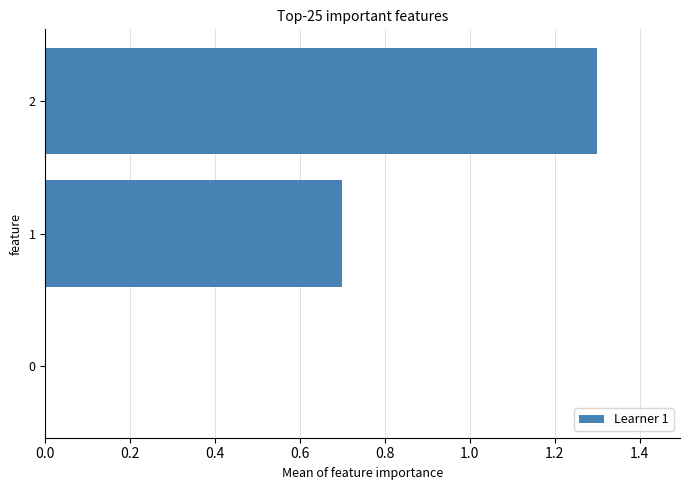

What is the greatest value displayed?

1.3